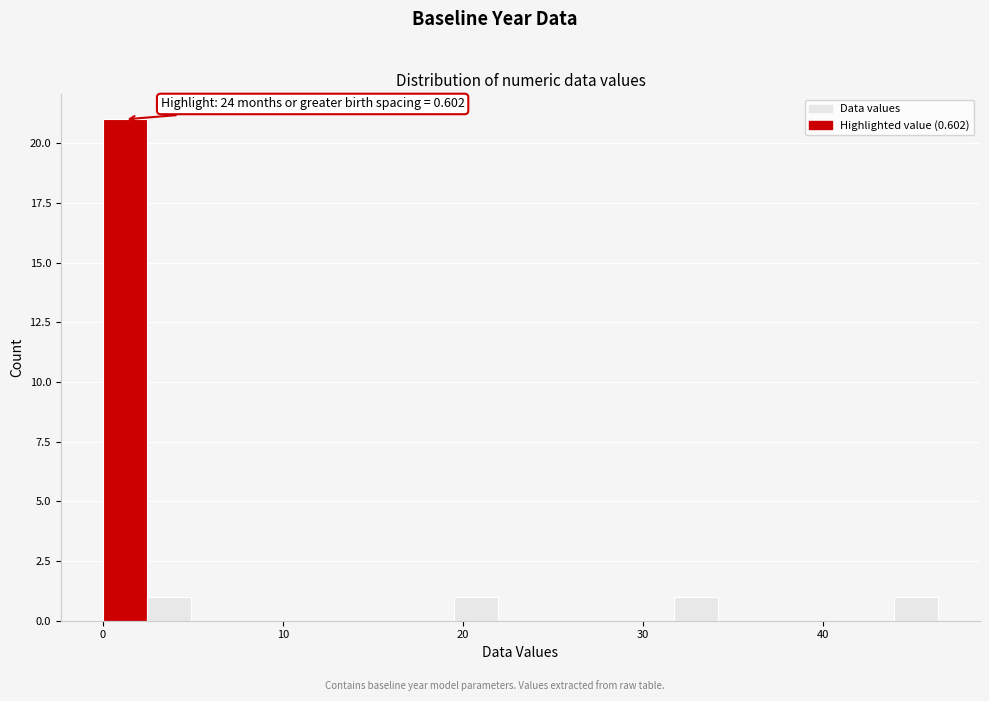

Around what value on the x-axis is the tallest bar? Give the approximate position of its centre, as read against the axis.

1